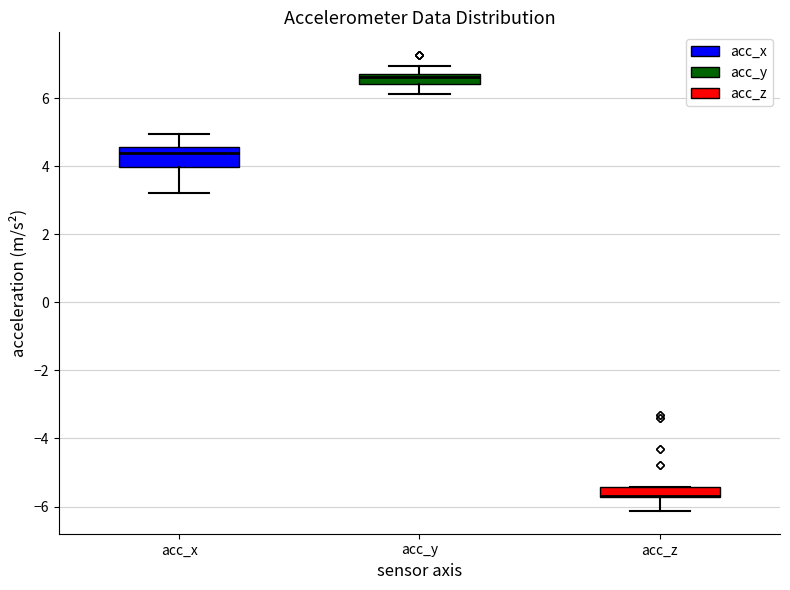

Which box is the tallest, from its lower edge to its upper edge?

acc_x